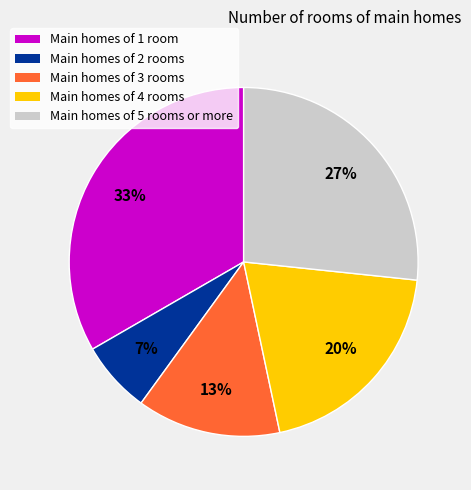

What is the ratio of the value at Main homes of 2 rooms to the value at Main homes of 4 rooms?

0.3